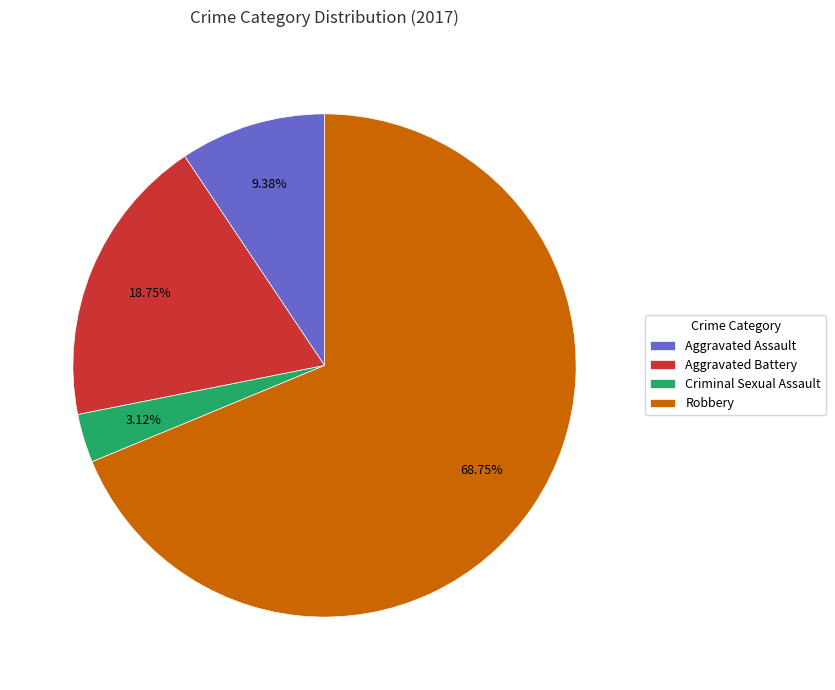

Does Aggravated Assault represent more than half of the total?

No